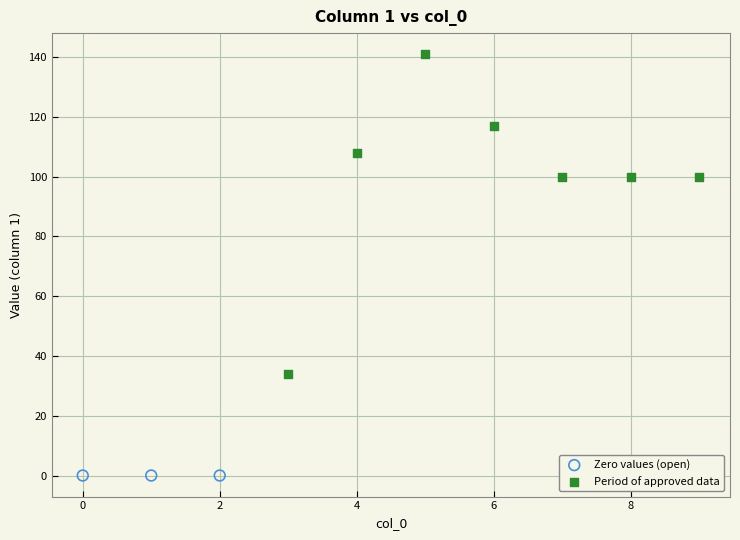

Which series reaches the maximum Y coordinate?

Period of approved data